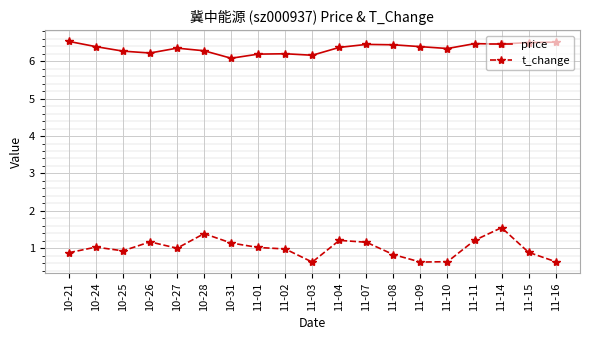

What is the minimum value for t_change?

0.6